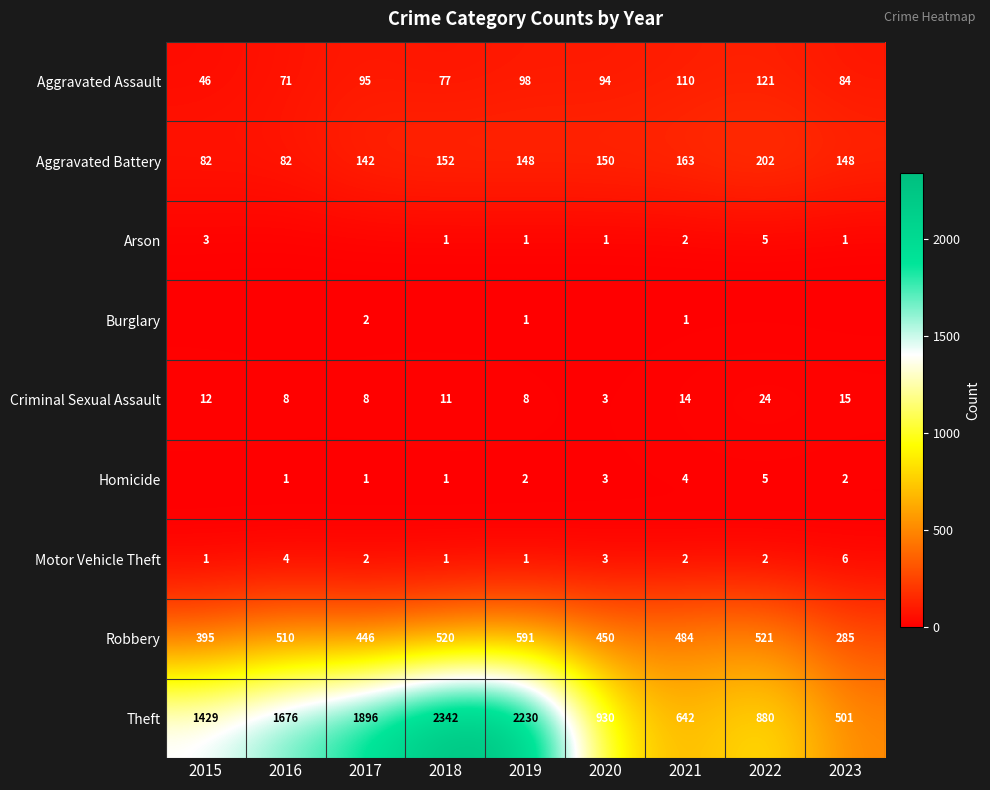

At which label is Theft closest to 1421?

2015